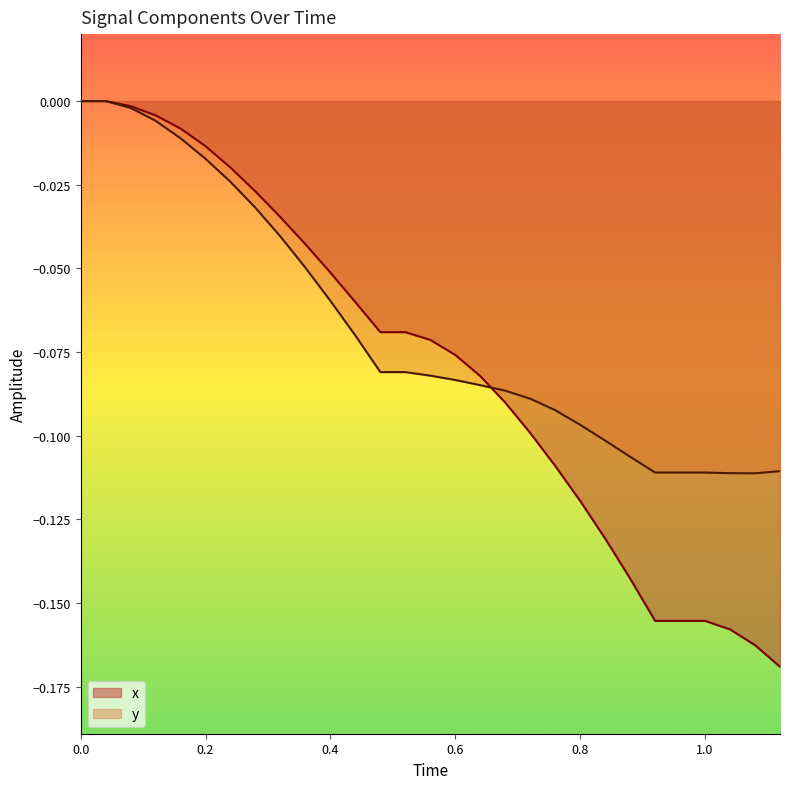

Which series has the largest range (max minus min)?

x